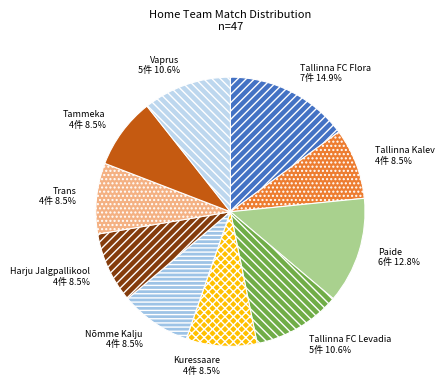

Is there any slice that represents more than half of the pie?

No